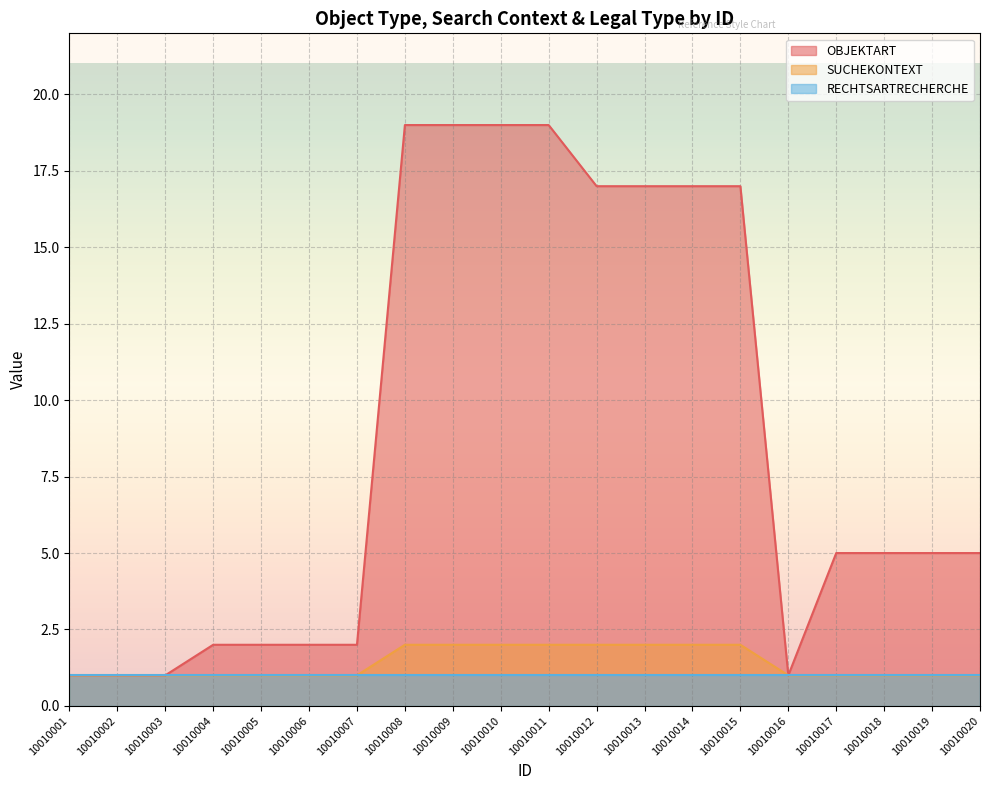

Between 10010017 and 10010012, which is larger?

10010012